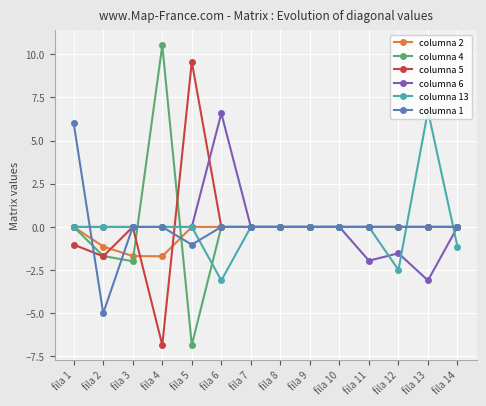

Reading left to right, list all the values displayed in this chart.

columna 2: fila 1=0.0	fila 2=-1.1	fila 3=-1.7	fila 4=-1.7	fila 5=0.0	fila 6=0.0	fila 7=0.0	fila 8=0.0	fila 9=0.0	fila 10=0.0	fila 11=0.0	fila 12=0.0	fila 13=0.0	fila 14=0.0
columna 4: fila 1=0.0	fila 2=-1.7	fila 3=-2.0	fila 4=10.5	fila 5=-6.8	fila 6=0.0	fila 7=0.0	fila 8=0.0	fila 9=0.0	fila 10=0.0	fila 11=0.0	fila 12=0.0	fila 13=0.0	fila 14=0.0
columna 5: fila 1=-1.0	fila 2=-1.7	fila 3=0.0	fila 4=-6.8	fila 5=9.6	fila 6=0.0	fila 7=0.0	fila 8=0.0	fila 9=0.0	fila 10=0.0	fila 11=0.0	fila 12=0.0	fila 13=0.0	fila 14=0.0
columna 6: fila 1=0.0	fila 2=0.0	fila 3=0.0	fila 4=0.0	fila 5=0.0	fila 6=6.6	fila 7=0.0	fila 8=0.0	fila 9=0.0	fila 10=0.0	fila 11=-2.0	fila 12=-1.5	fila 13=-3.1	fila 14=0.0
columna 13: fila 1=0.0	fila 2=0.0	fila 3=0.0	fila 4=0.0	fila 5=0.0	fila 6=-3.1	fila 7=0.0	fila 8=0.0	fila 9=0.0	fila 10=0.0	fila 11=0.0	fila 12=-2.5	fila 13=6.7	fila 14=-1.1
columna 1: fila 1=6.0	fila 2=-5.0	fila 3=0.0	fila 4=0.0	fila 5=-1.0	fila 6=0.0	fila 7=0.0	fila 8=0.0	fila 9=0.0	fila 10=0.0	fila 11=0.0	fila 12=0.0	fila 13=0.0	fila 14=0.0